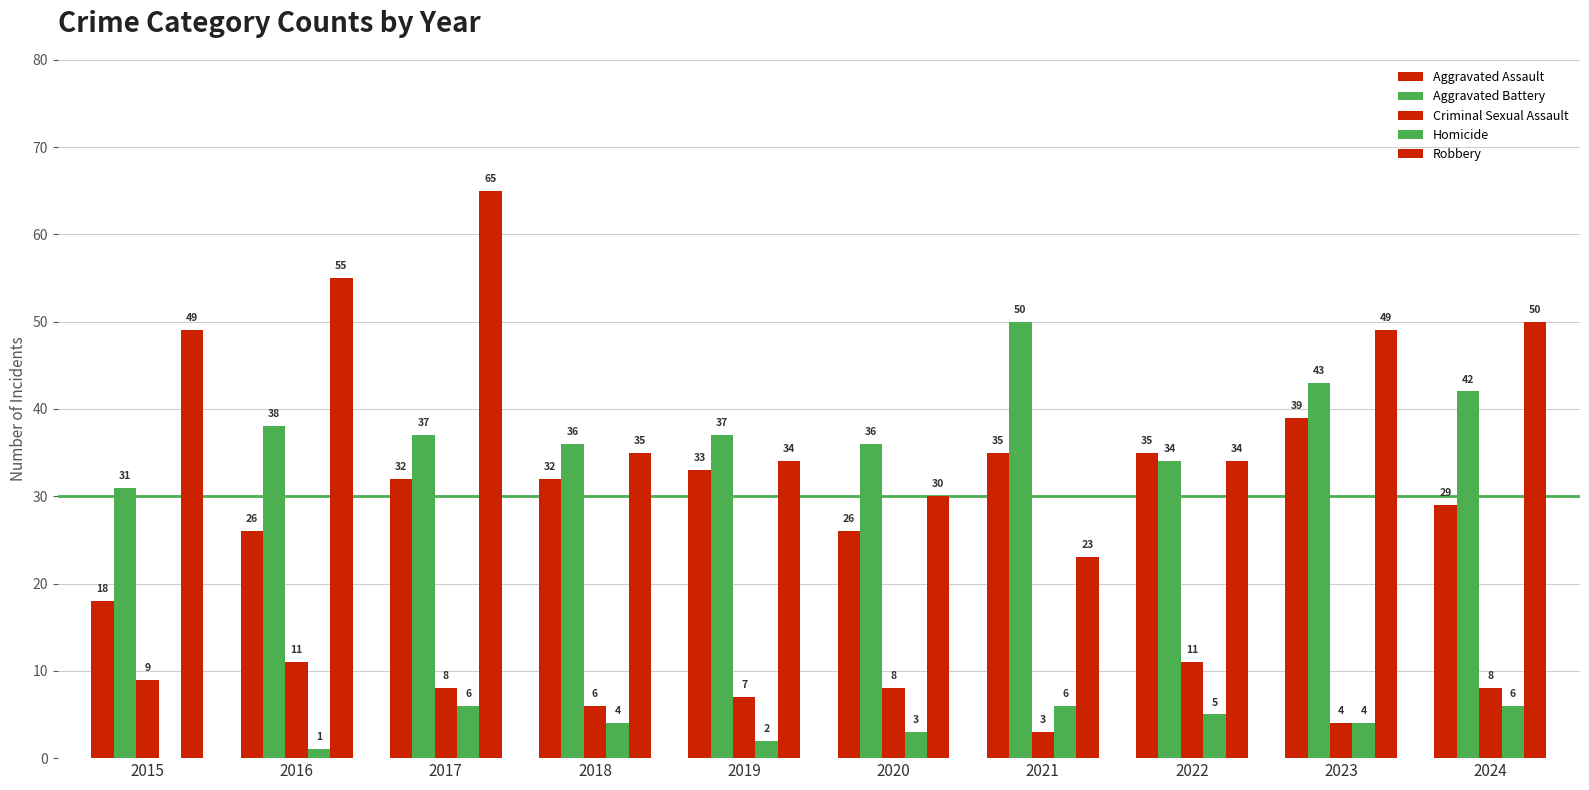

Rank the categories by Aggravated Battery value from lowest to highest.

2015, 2022, 2018, 2020, 2017, 2019, 2016, 2024, 2023, 2021